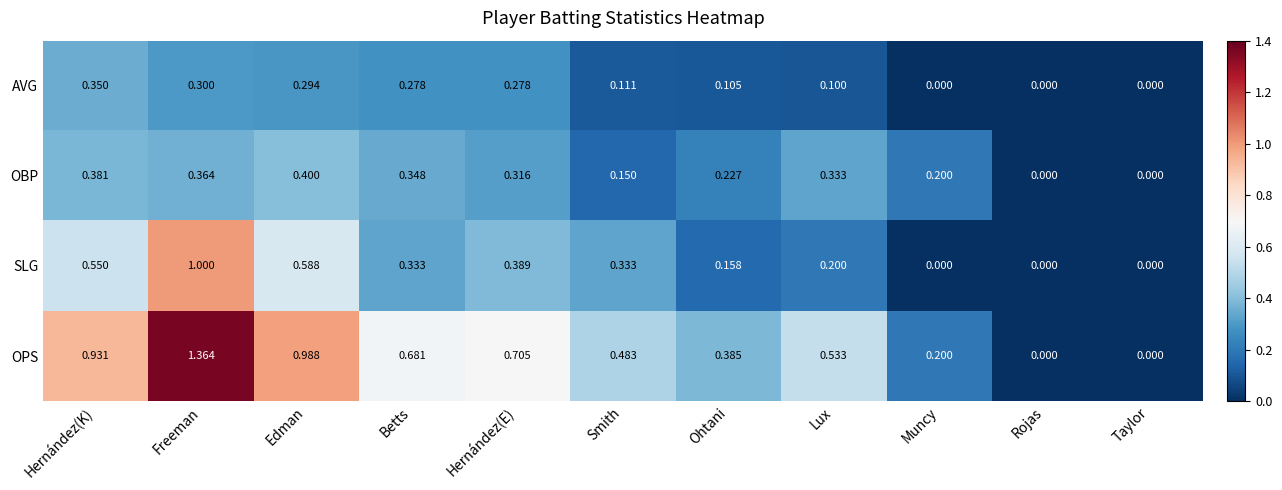

Rank the series by their maximum value, from highest to lowest.

OPS, SLG, OBP, AVG